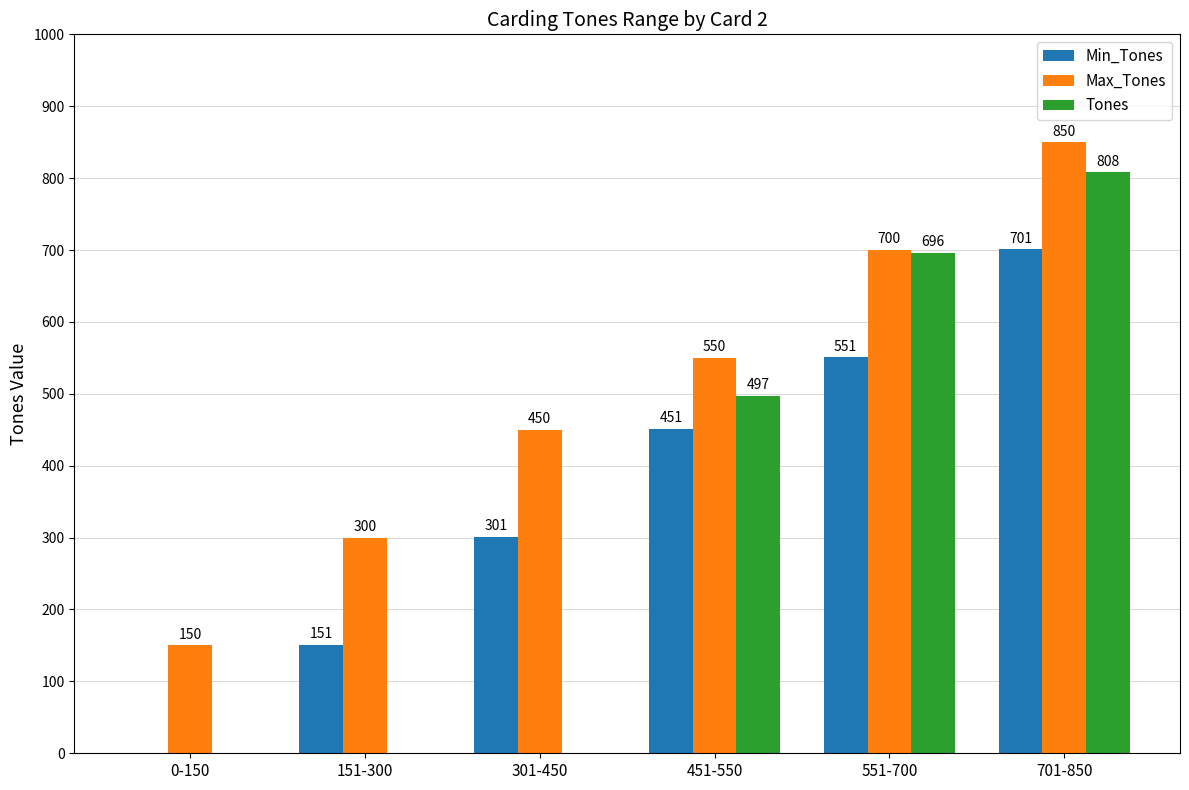

Which series changed the most between 0-150 and 151-300?

Min_Tones